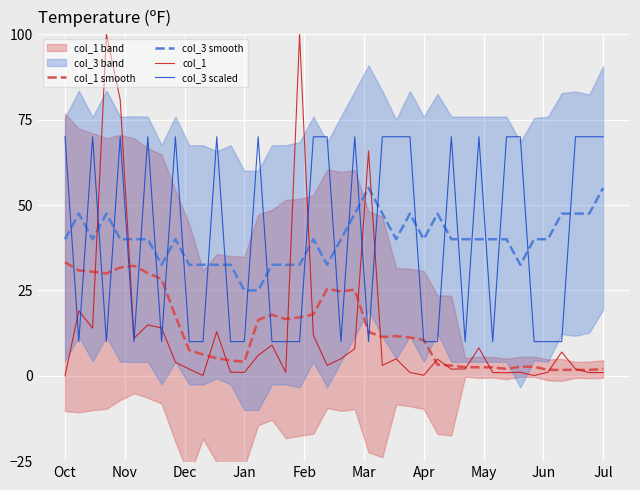

Is this an area chart (filled region under the line)?

No